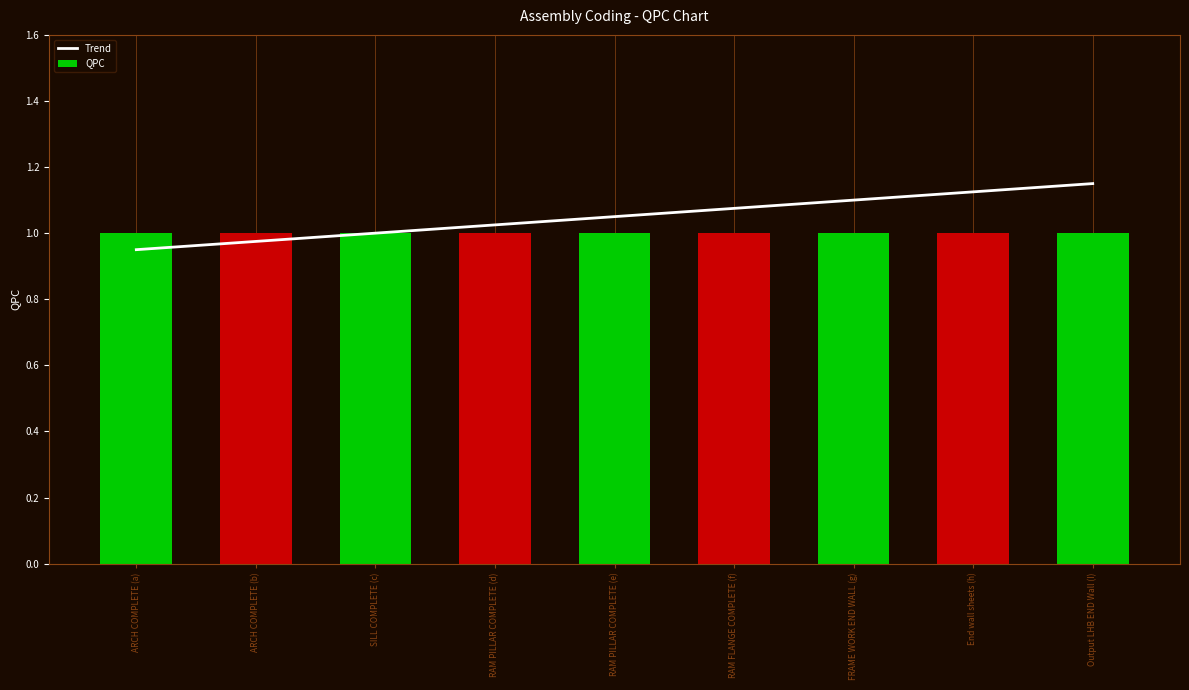

What is the maximum value for Trend?

1.1